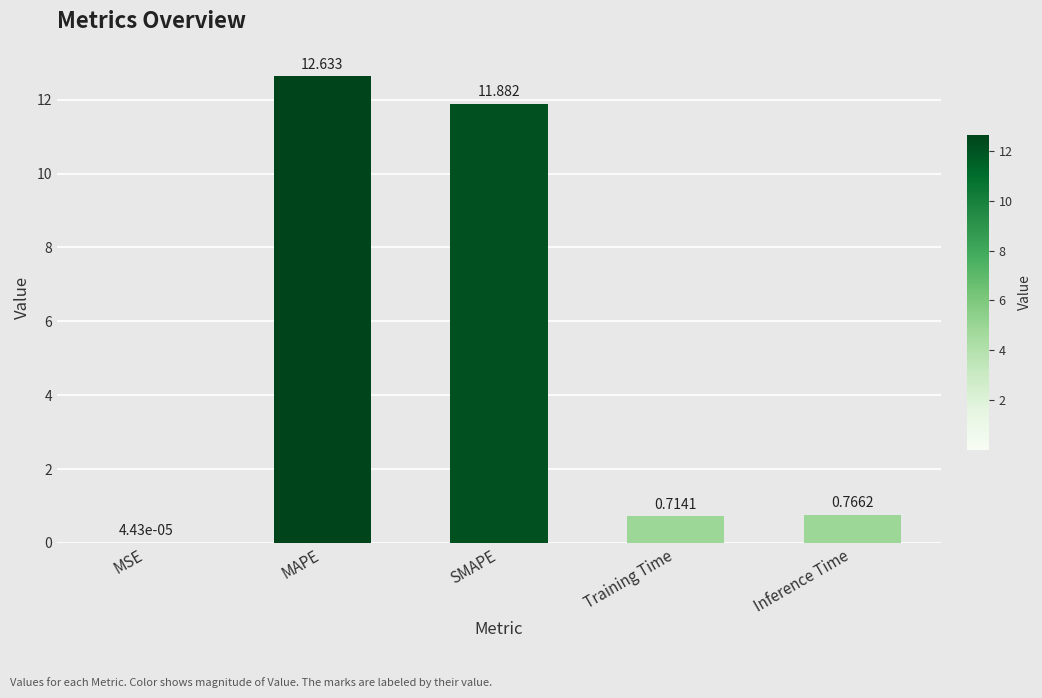

Between SMAPE and Inference Time, which is larger?

SMAPE